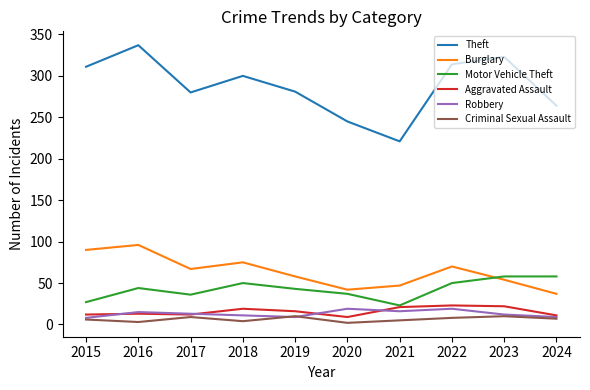

The value of Burglary at 2017 is 27. True or false?

False